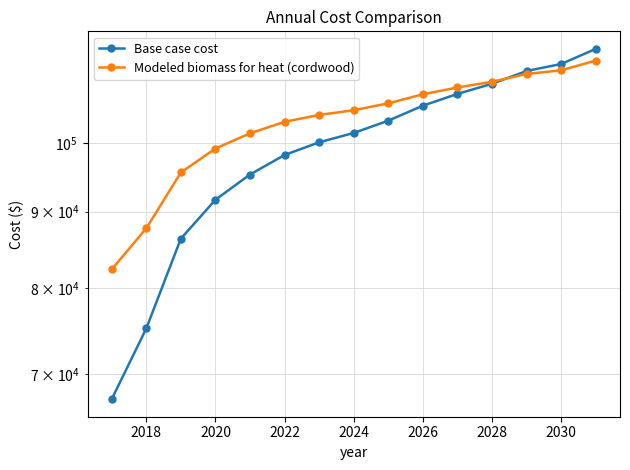

True or false: Base case cost has more than 0 interior local peaks.

False